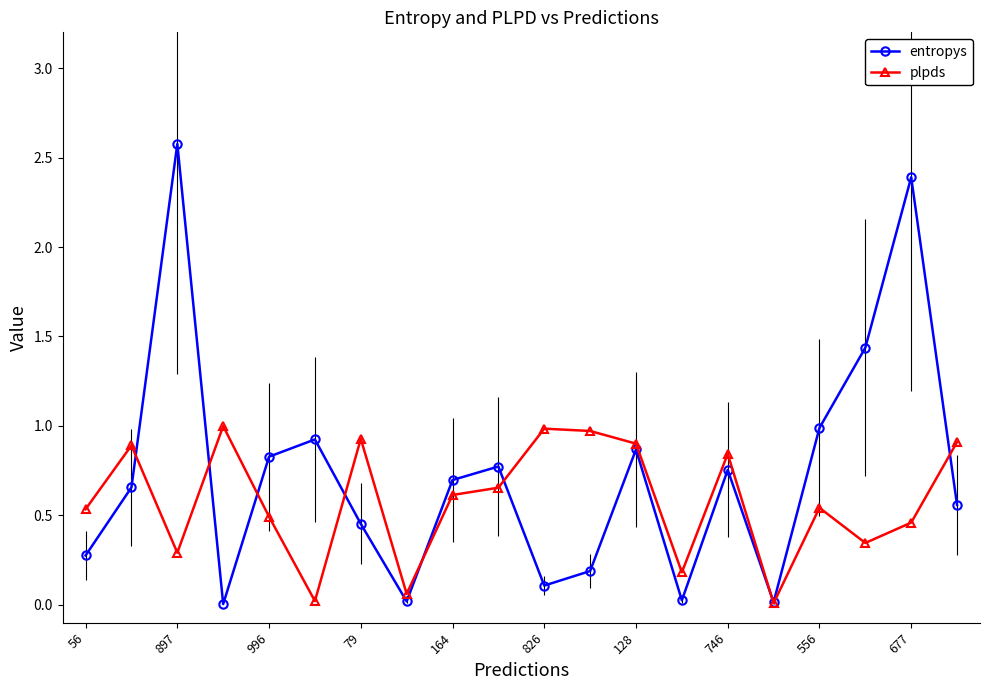

True or false: plpds has more than 0 points higher than both neighbors.

True